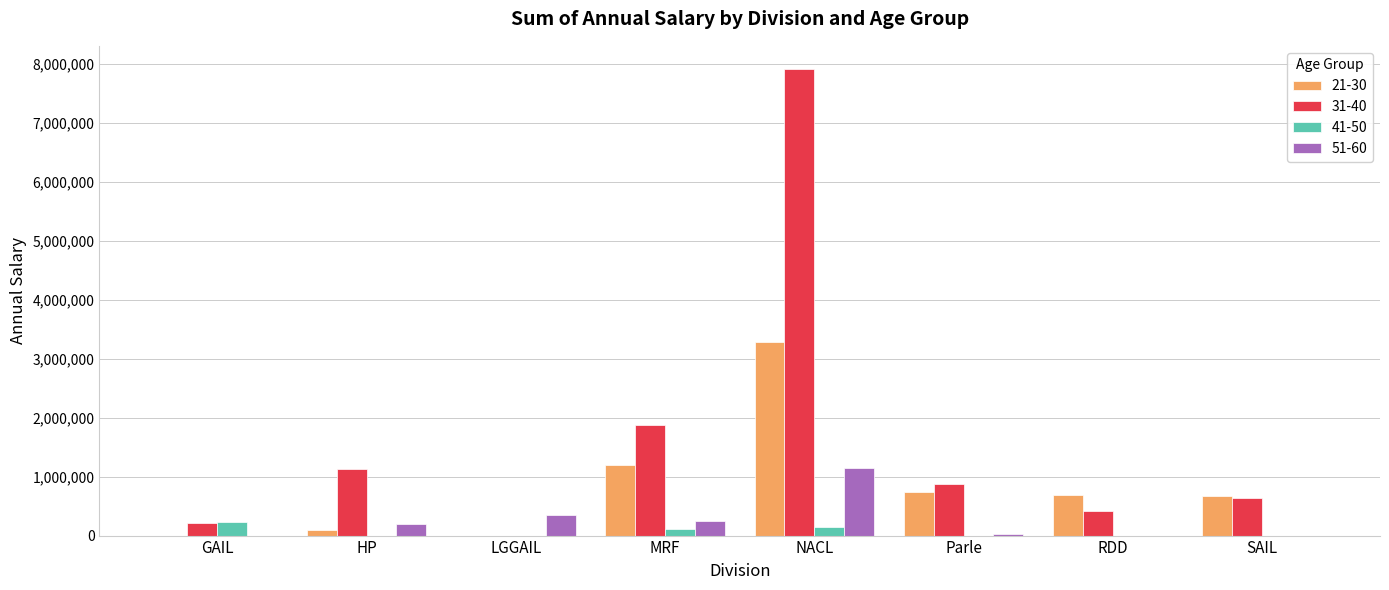

What is the difference between the 21-30 values at NACL and RDD?

2601813